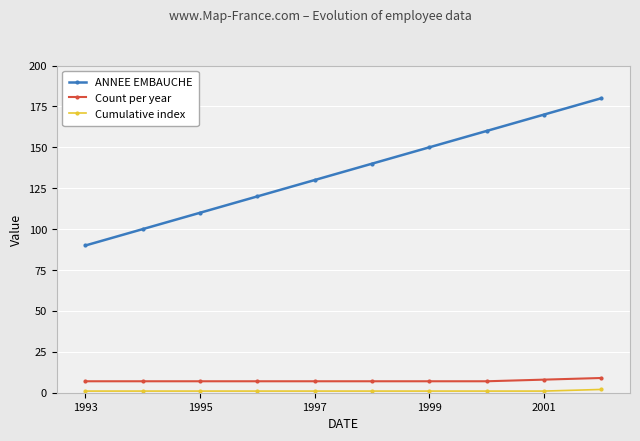

Which series has the widest spread of values?

ANNEE EMBAUCHE